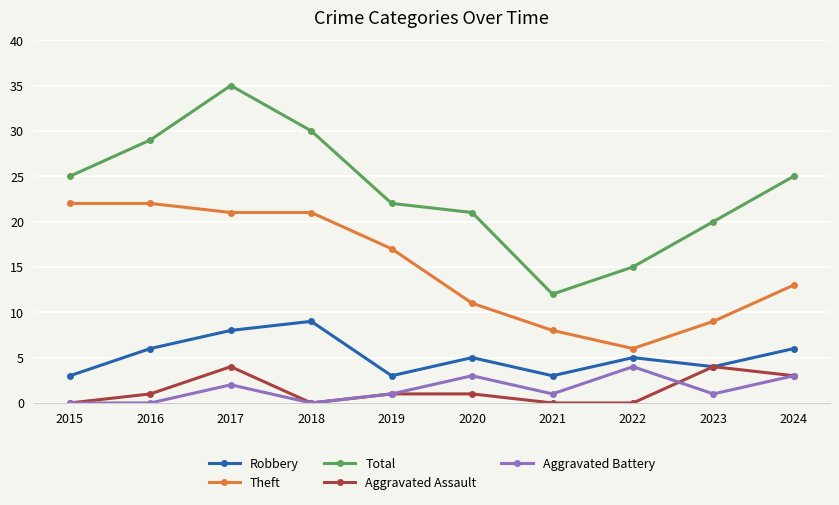

Which series has the widest spread of values?

Total